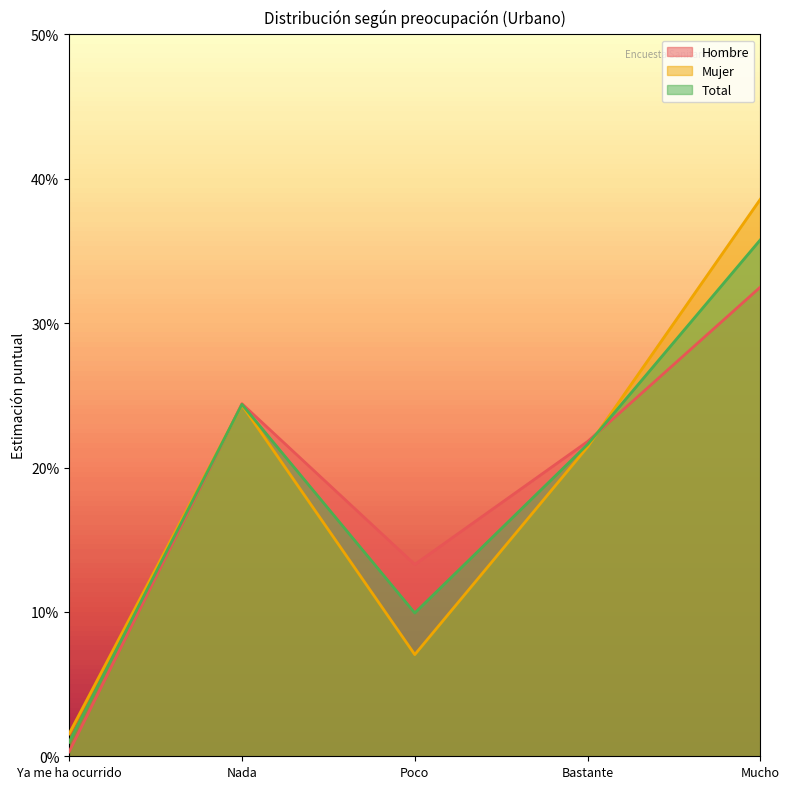

Does the chart display data point markers on the line(s)?

No